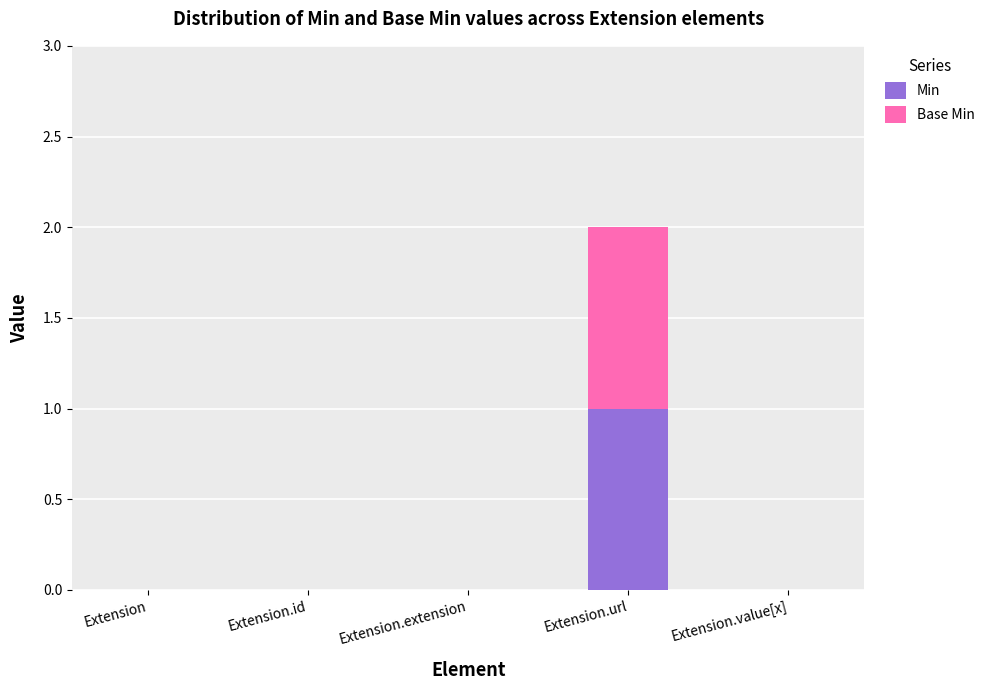

At which category is the sum across all series the highest?

Extension.url